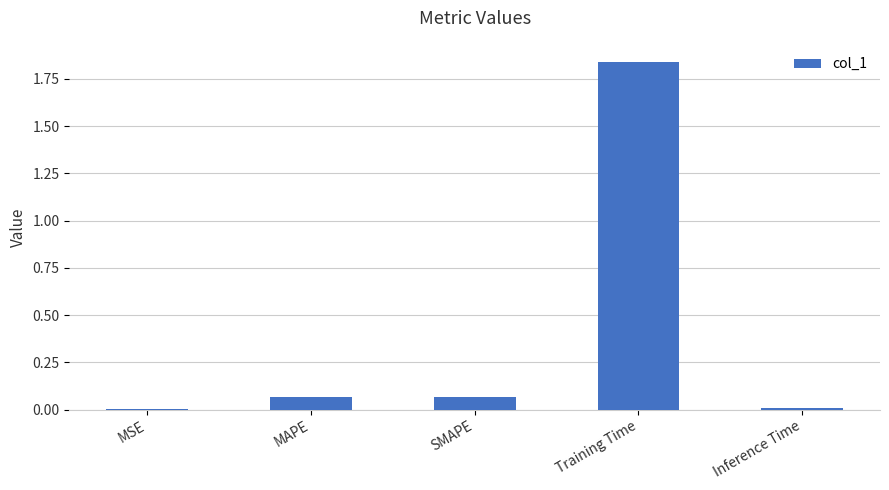

Is it true that the value at SMAPE is 0.0?

False